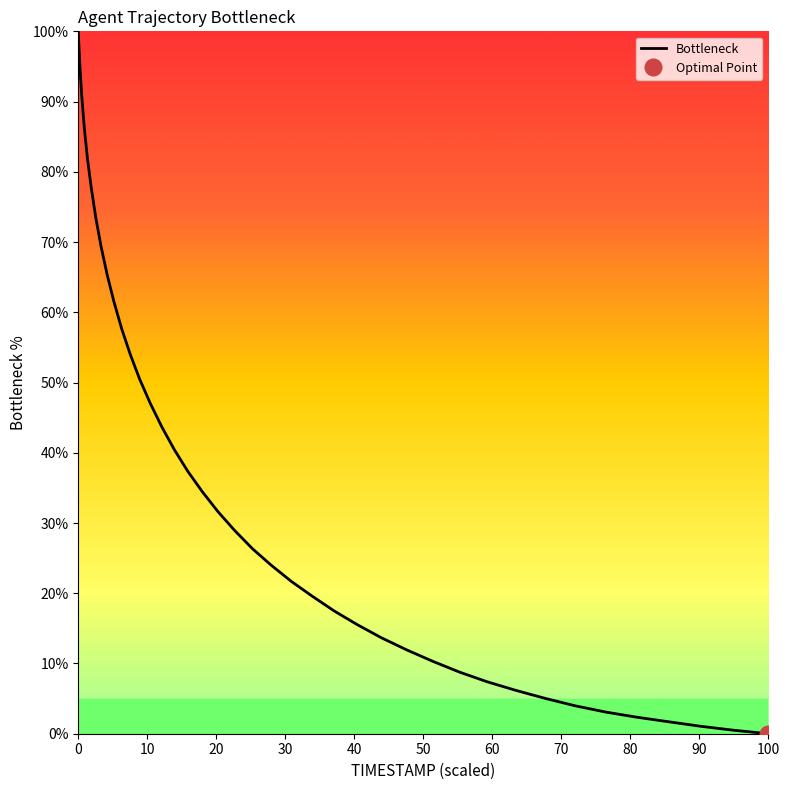

Is it true that the value at 22 is 56.3?

False